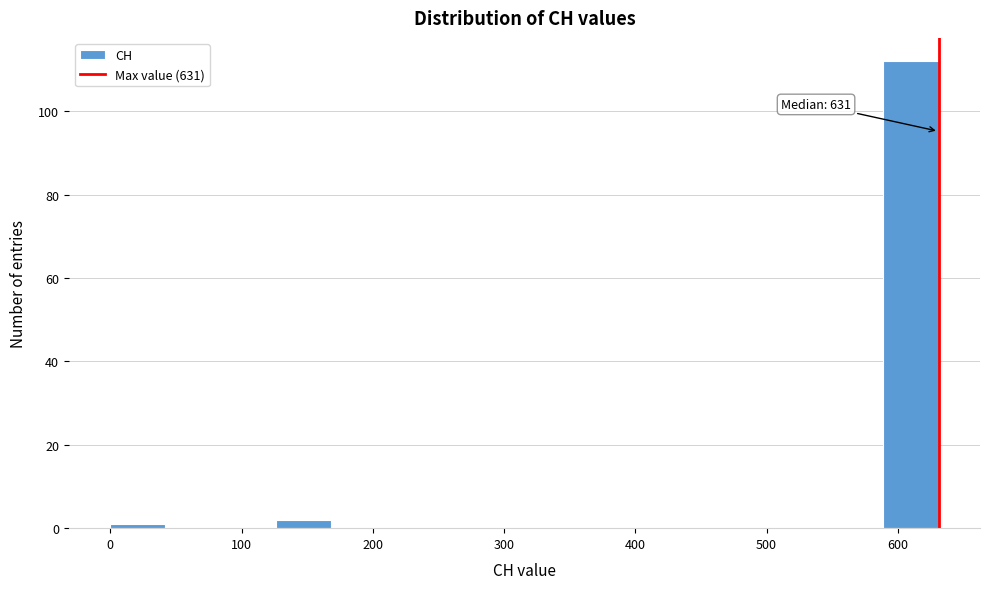

Which range on the x-axis has the tallest bar?

590 to 630